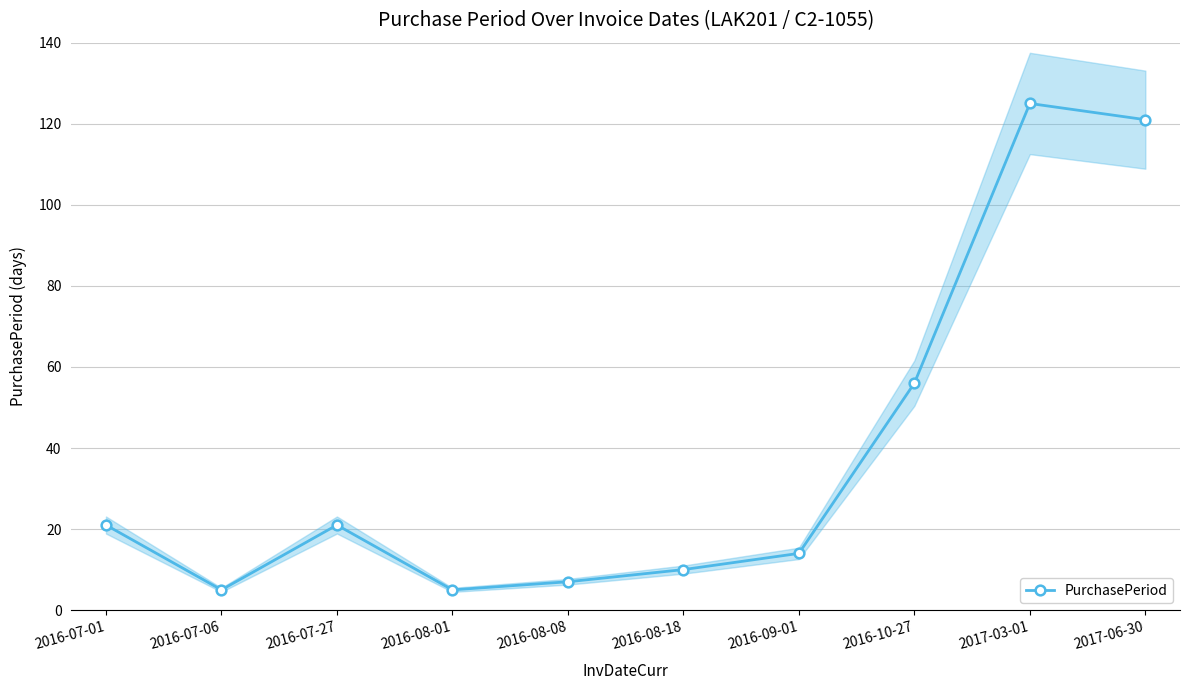

What is the difference between the second highest and second lowest values?

116